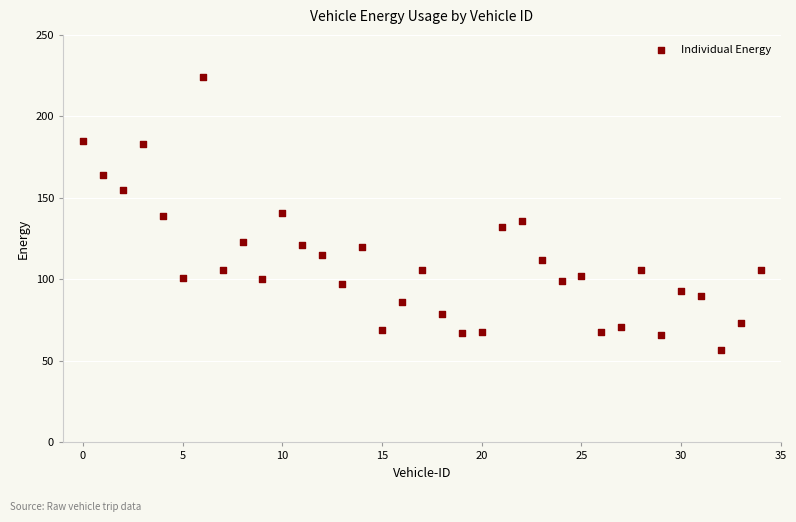

What is the range of Y values (max minus min)?

167